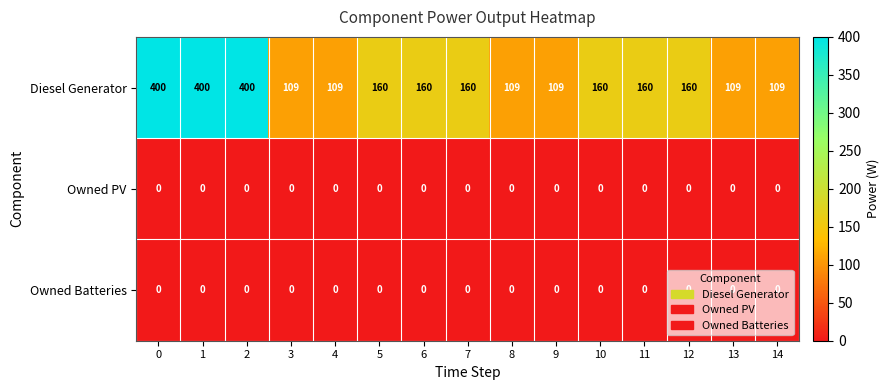

What is the total value across all series at 3?

109